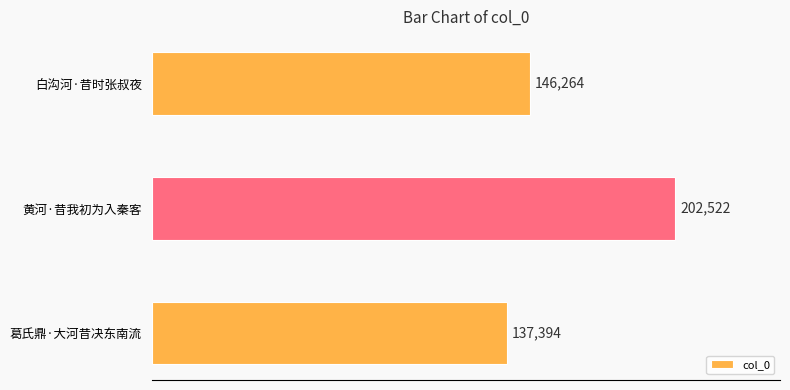

Reading bottom to top, extract all data points from this chart.

葛氏鼎·大河昔决东南流=137394	黄河·昔我初为入秦客=202522	白沟河·昔时张叔夜=146264